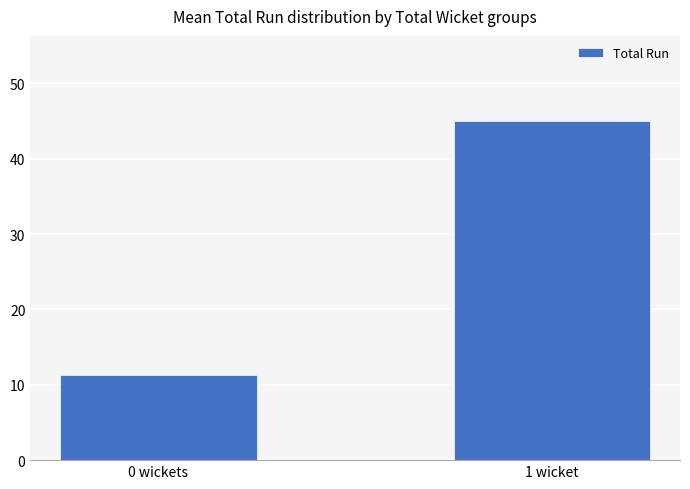

List the labels in order of value, smallest first.

0 wickets, 1 wicket